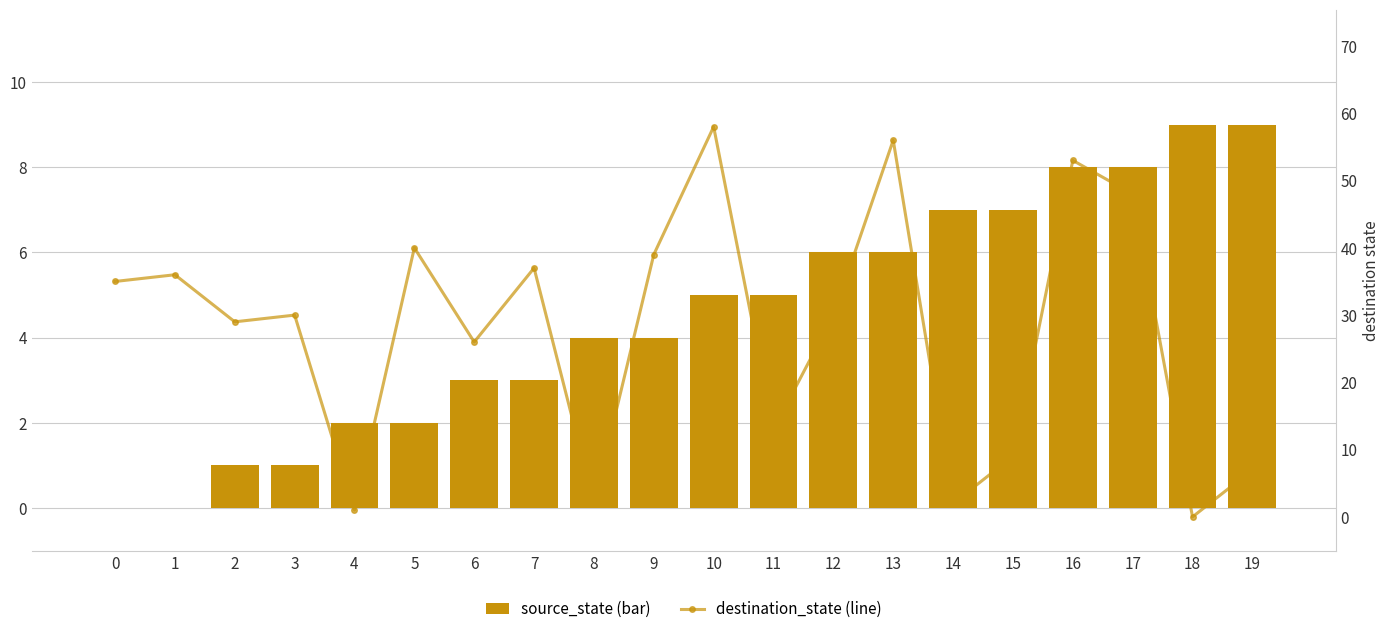

What is the highest value of the destination_state (line) series?

58